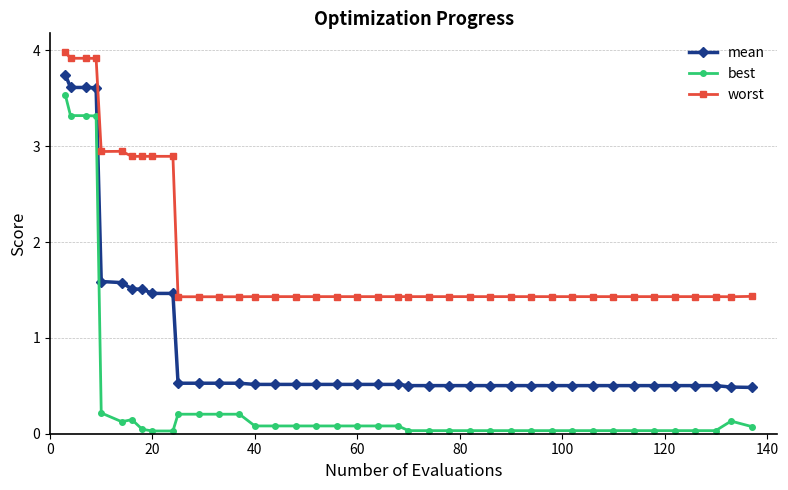

What is the value of the worst point at the 12th from the left?

1.4